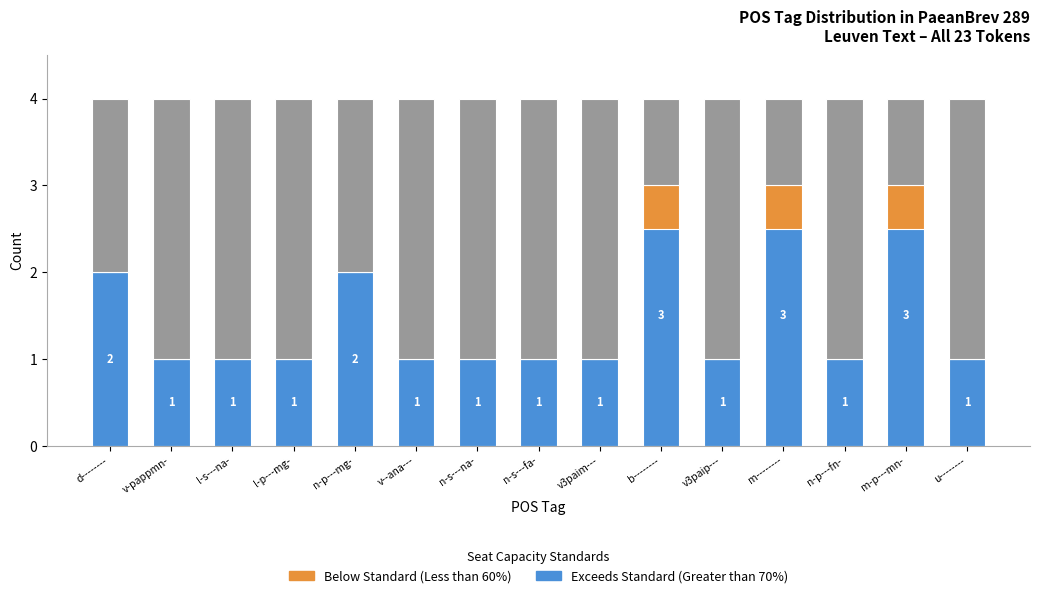

List the labels in order of Below Standard (Less than 60%) value, smallest first.

d--------, v-pappmn-, l-s---na-, l-p---mg-, n-p---mg-, v--ana---, n-s---na-, n-s---fa-, v3paim---, v3paip---, n-p---fn-, u--------, b--------, m--------, m-p---mn-